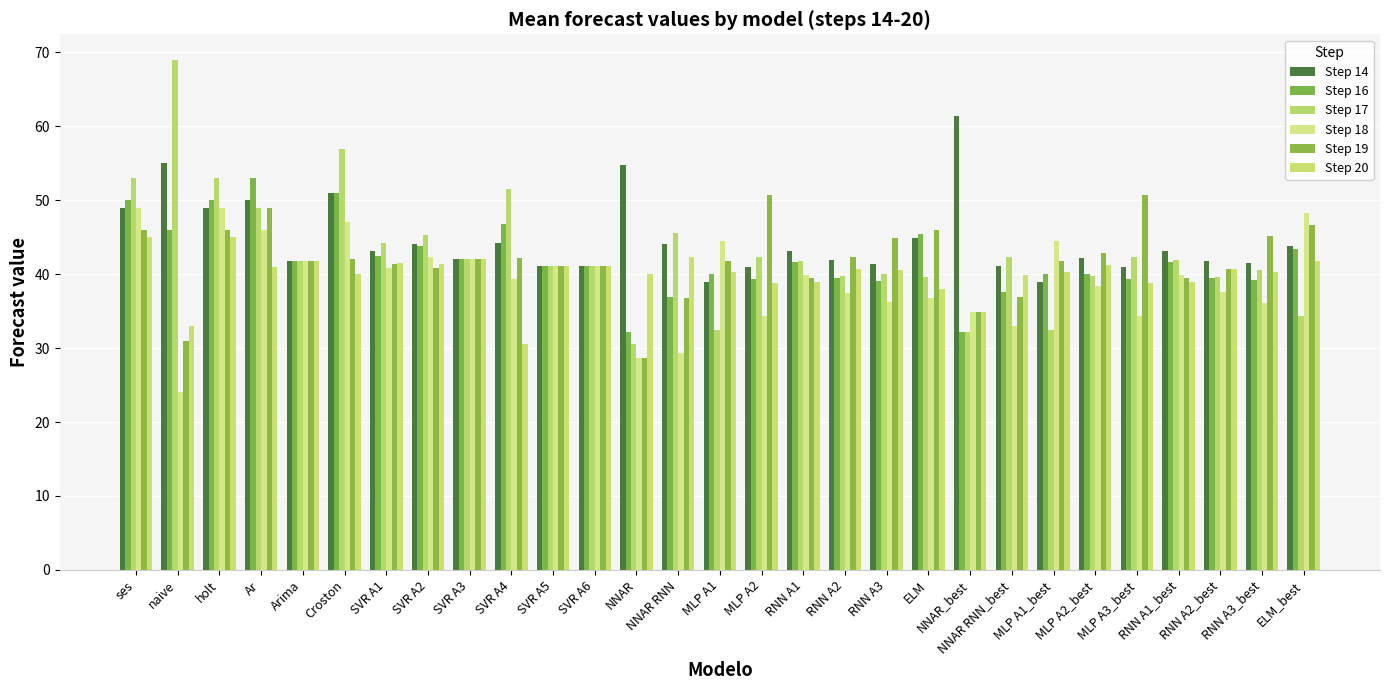

List the labels in order of Step 14 value, smallest first.

MLP A1, MLP A1_best, MLP A2, MLP A3_best, SVR A5, SVR A6, NNAR RNN_best, RNN A3, RNN A3_best, Arima, RNN A2_best, RNN A2, SVR A3, MLP A2_best, RNN A1, RNN A1_best, SVR A1, ELM_best, NNAR RNN, SVR A2, SVR A4, ELM, ses, holt, Ar, Croston, NNAR, naive, NNAR_best